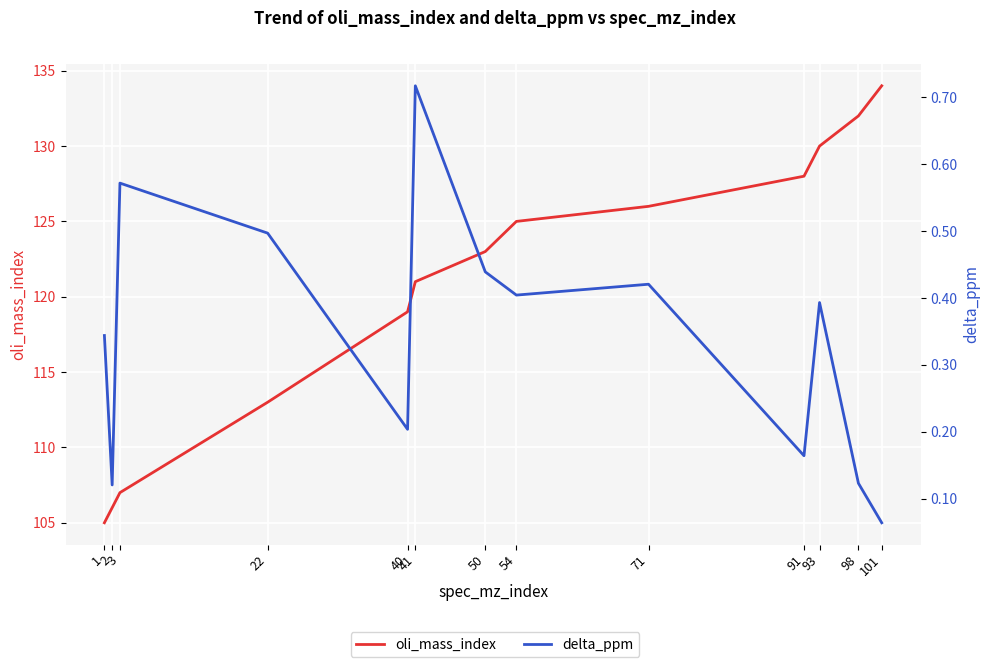

Reading right to left, what are all the values shown in this chart?

oli_mass_index: 134.0	132.0	130.0	128.0	126.0	125.0	123.0	121.0	119.0	113.0	107.0	106.0	105.0
delta_ppm: 0.1	0.1	0.4	0.2	0.4	0.4	0.4	0.7	0.2	0.5	0.6	0.1	0.3